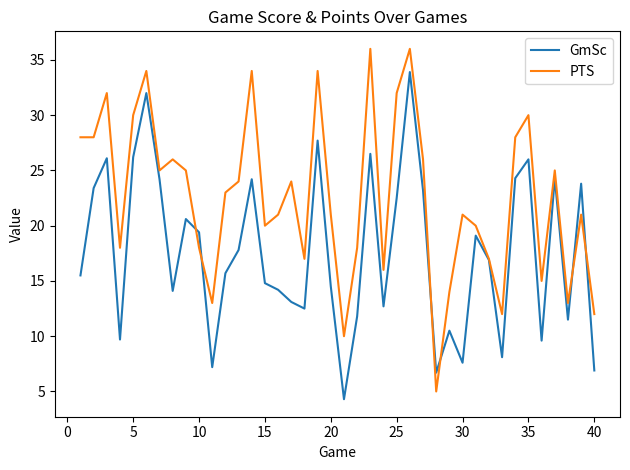

What are all the series names shown in the legend?

GmSc, PTS